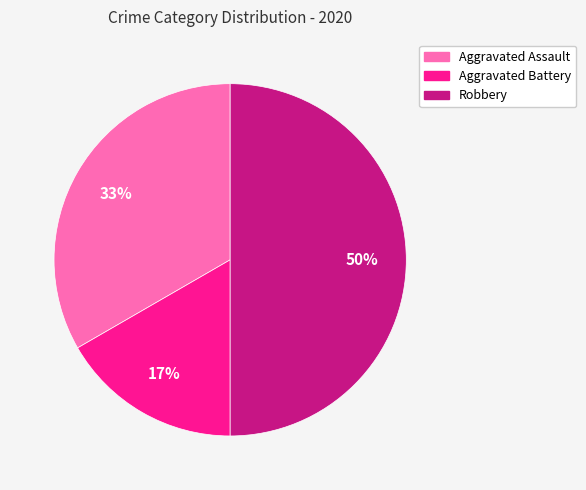

How many slices are in this pie chart?

3